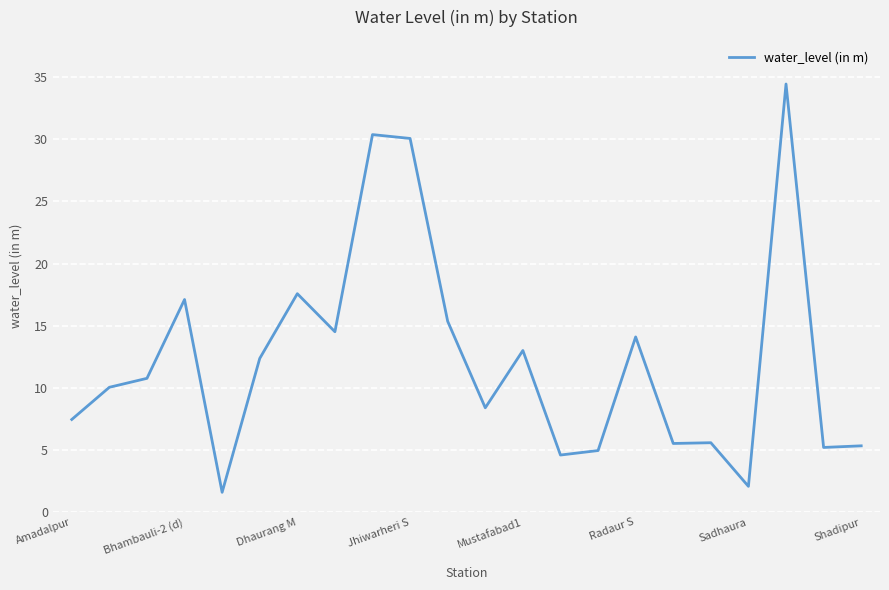

What is the maximum value shown in the chart?

34.5